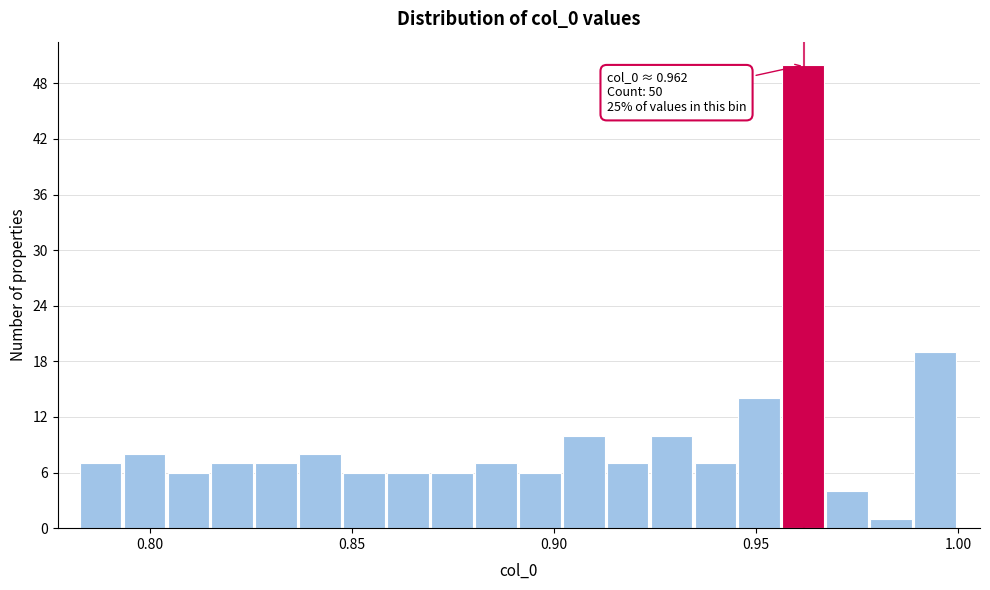

Read against the x-axis, roughly where is the centre of the tallest bar?

0.960